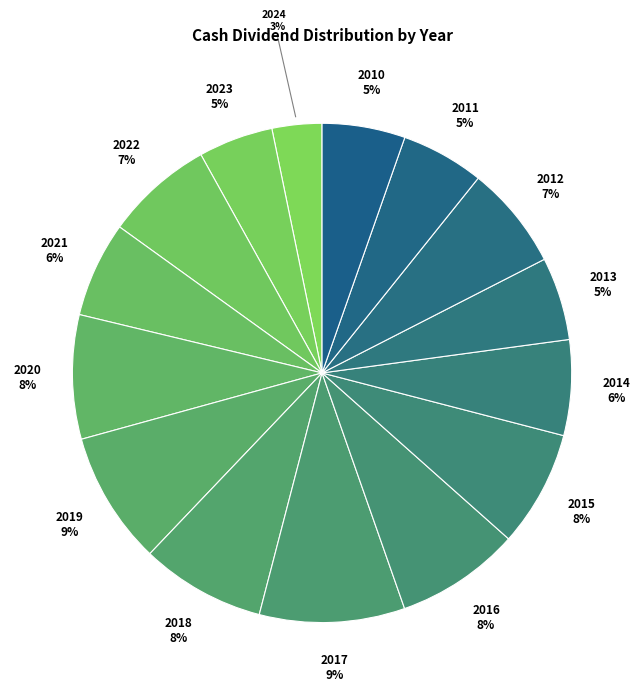

To the nearest percent, what percentage of the pie is 2012?

7%